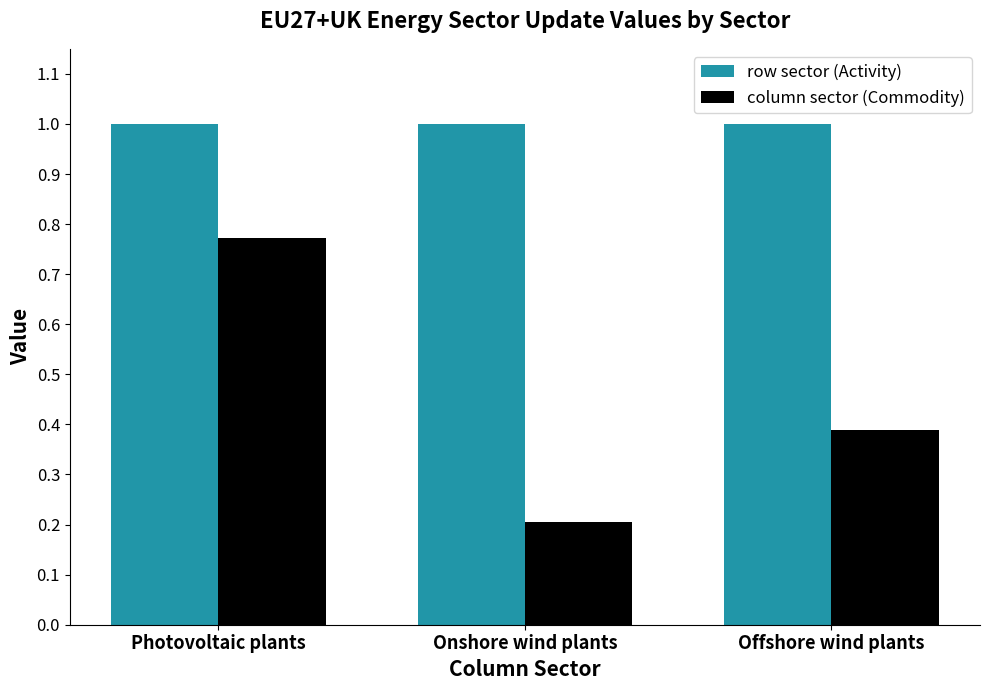

What is the sum of the row sector (Activity) values at Onshore wind plants and Offshore wind plants?

2.0